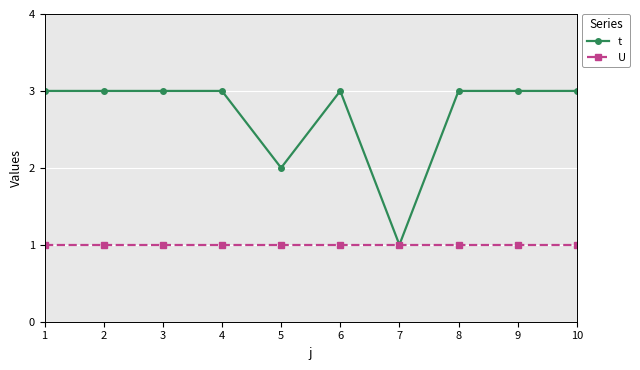

Which category has the lowest value in the t series?

7